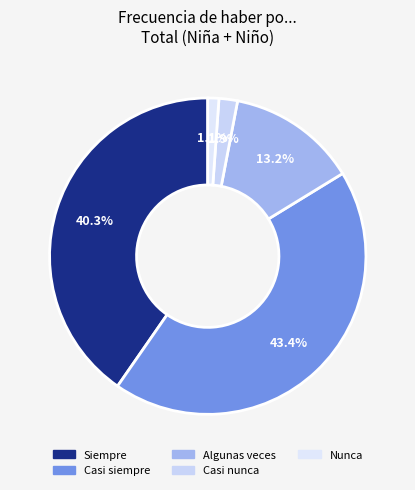

What is the smallest slice in the pie chart?

Nunca